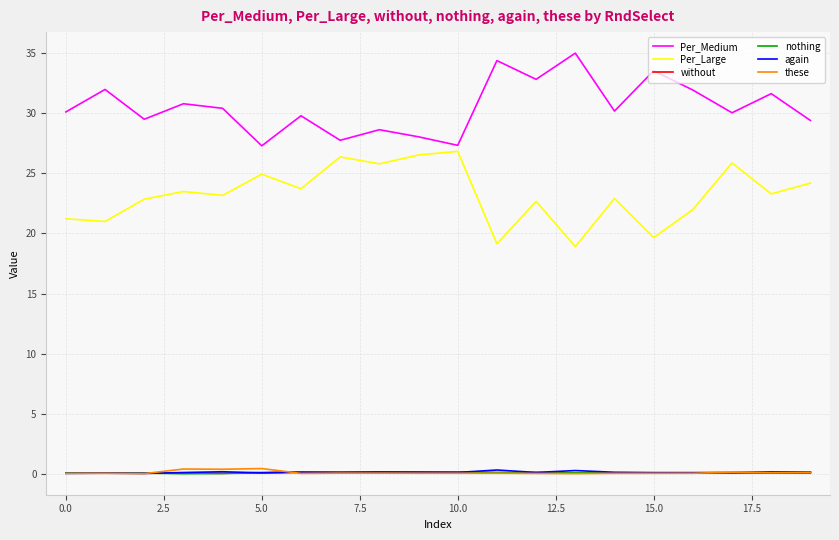

Which series has the largest total across all categories?

Per_Medium